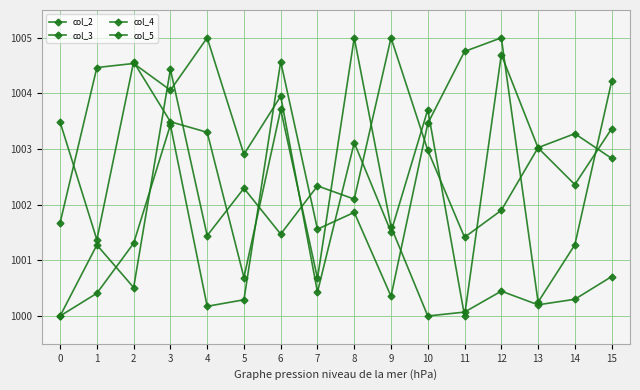

How many values in the col_3 series exceed 1001?

8